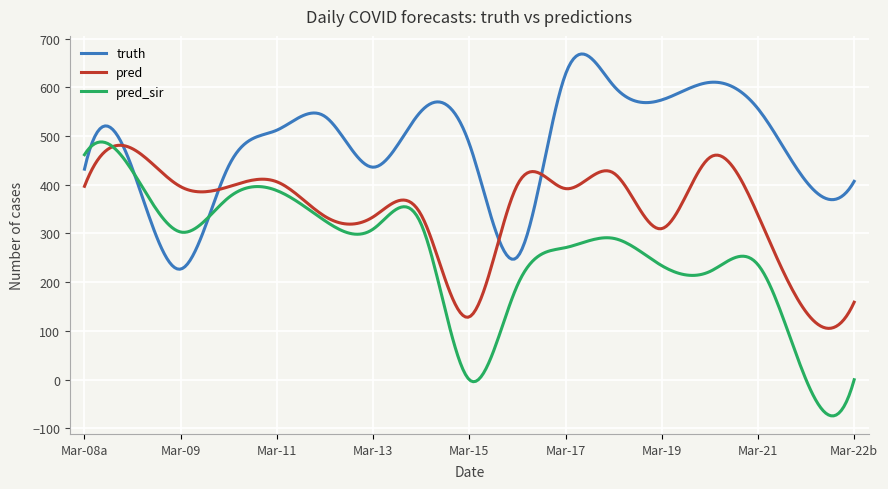

Which series has the largest total across all categories?

truth